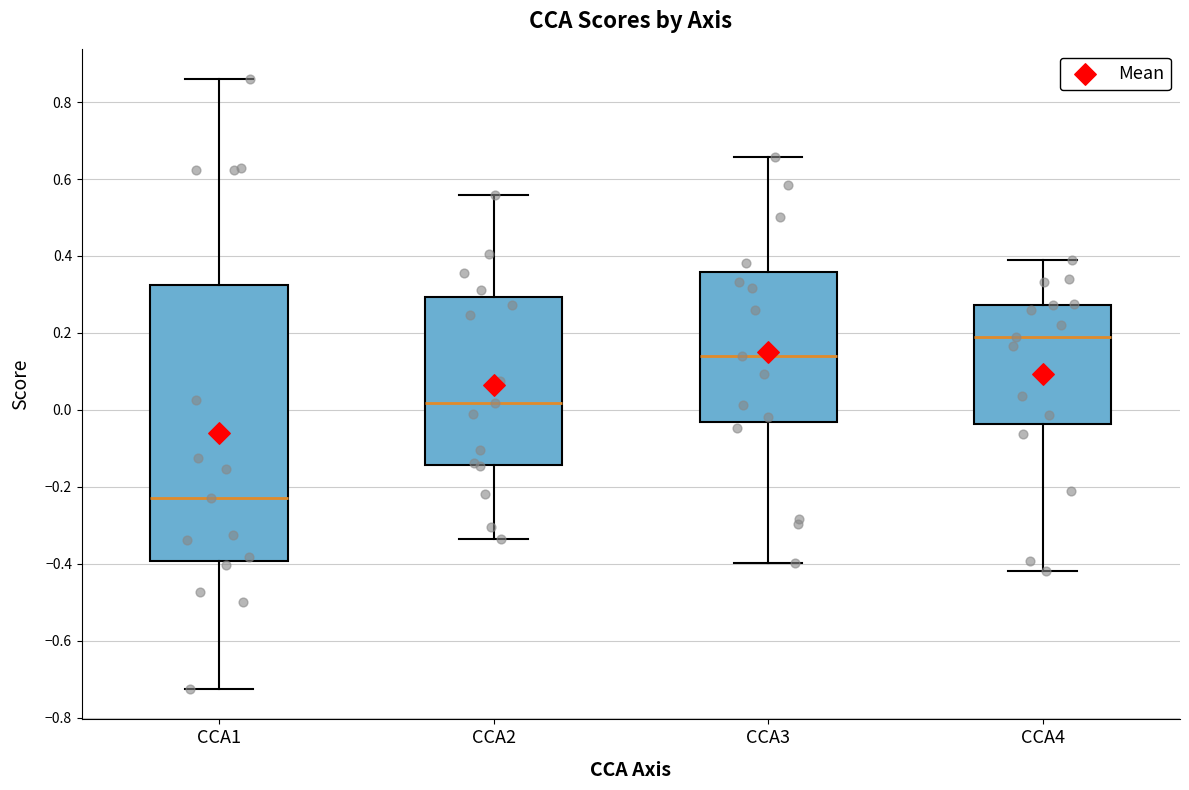

Reading left to right, read every box against the y-axis: the position of its median line, the range the box covers, and the ends of its whiskers. The values are not printed on the chart, so give them approximately, as read against the axis.

CCA1: median -0.22, box -0.40 to 0.32, whiskers -0.72 to 0.86
CCA2: median 0.02, box -0.14 to 0.30, whiskers -0.34 to 0.56
CCA3: median 0.14, box -0.04 to 0.36, whiskers -0.40 to 0.66
CCA4: median 0.18, box -0.04 to 0.28, whiskers -0.42 to 0.38